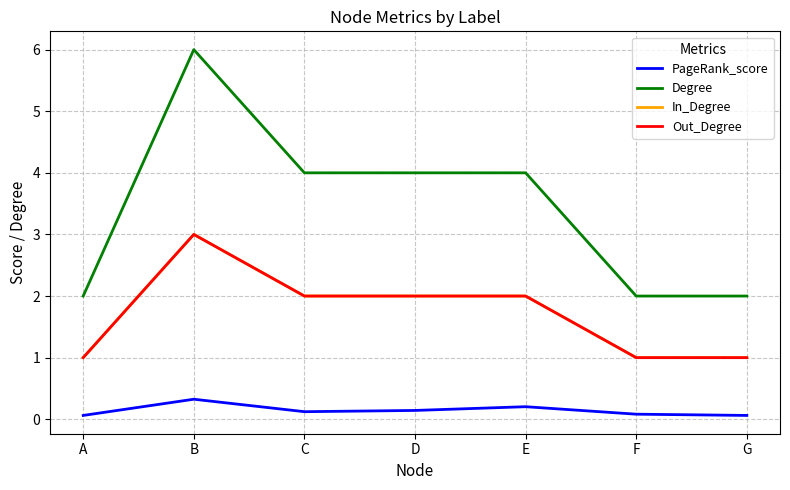

Rank the series by their maximum value, from lowest to highest.

PageRank_score, In_Degree, Out_Degree, Degree